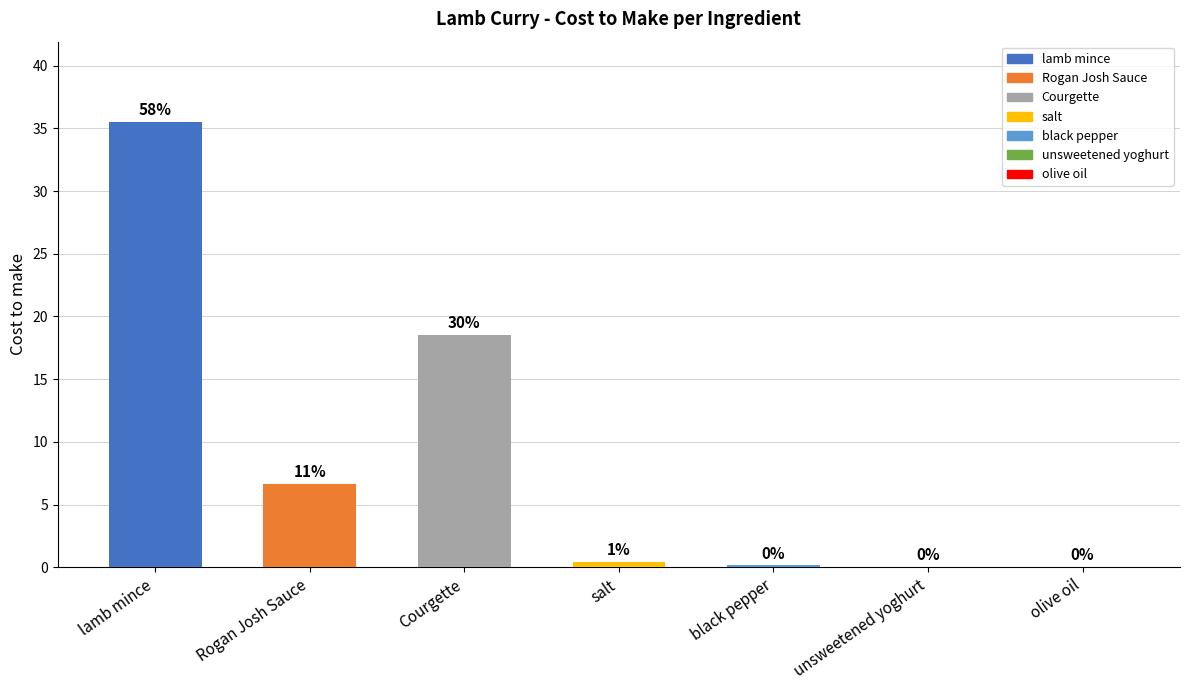

What is the difference between the maximum and minimum values?

35.5